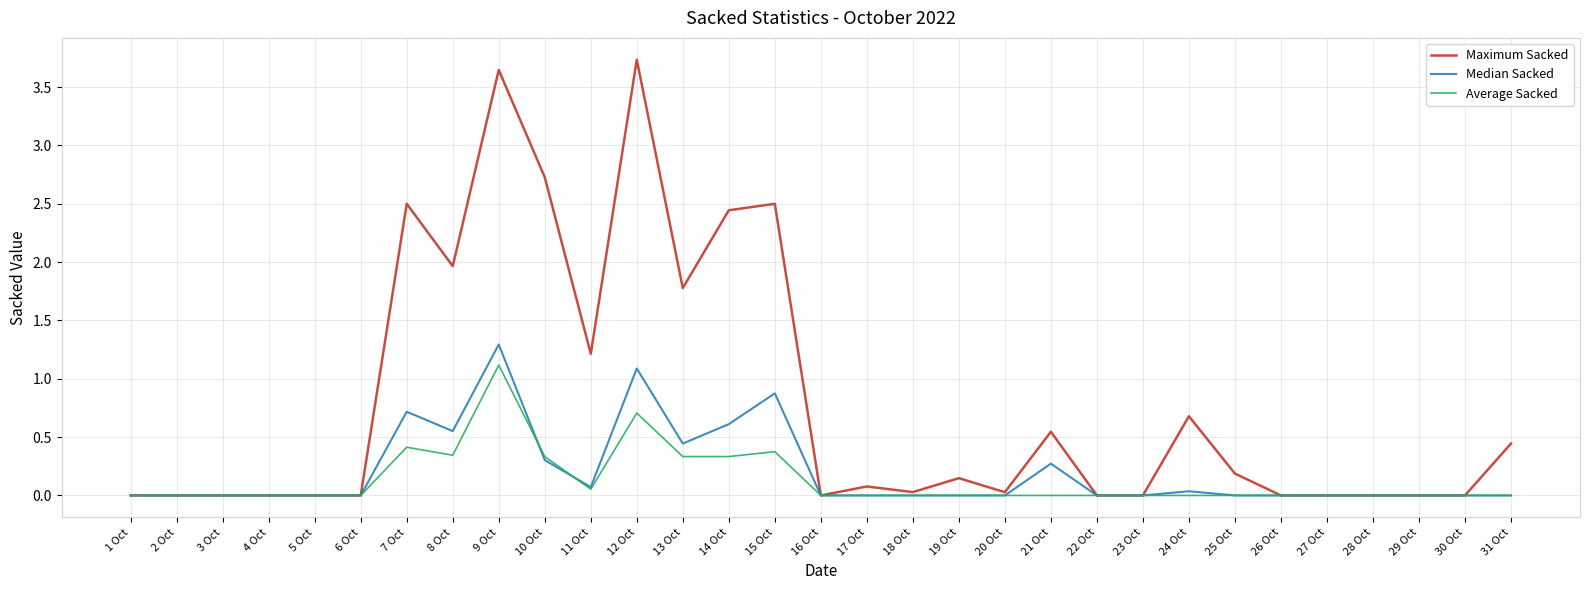

What is the sum of all Average Sacked values?

4.0